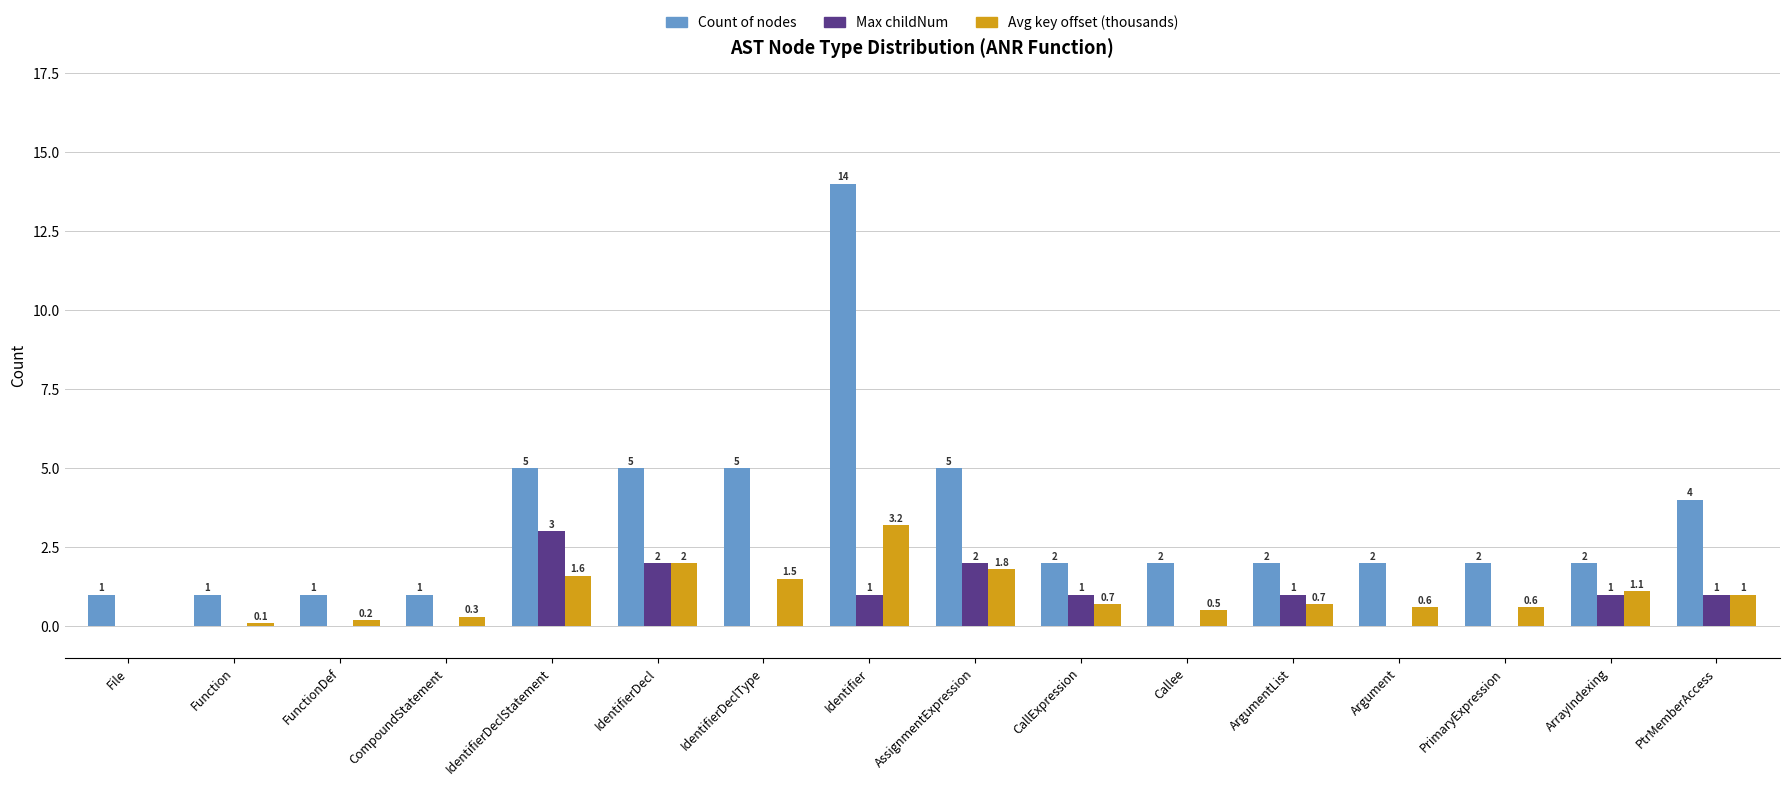

At which label does Max childNum reach its peak?

IdentifierDeclStatement